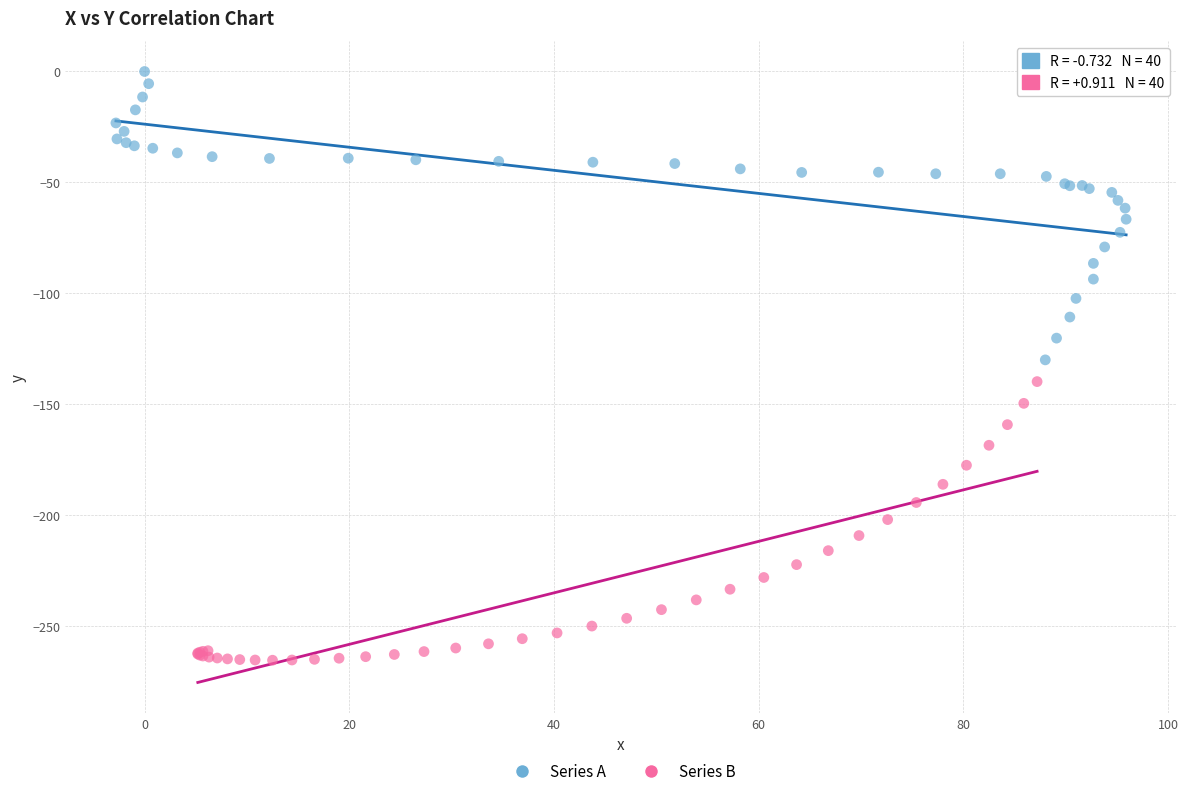

What are all the series names shown in the legend?

Series A, Series B